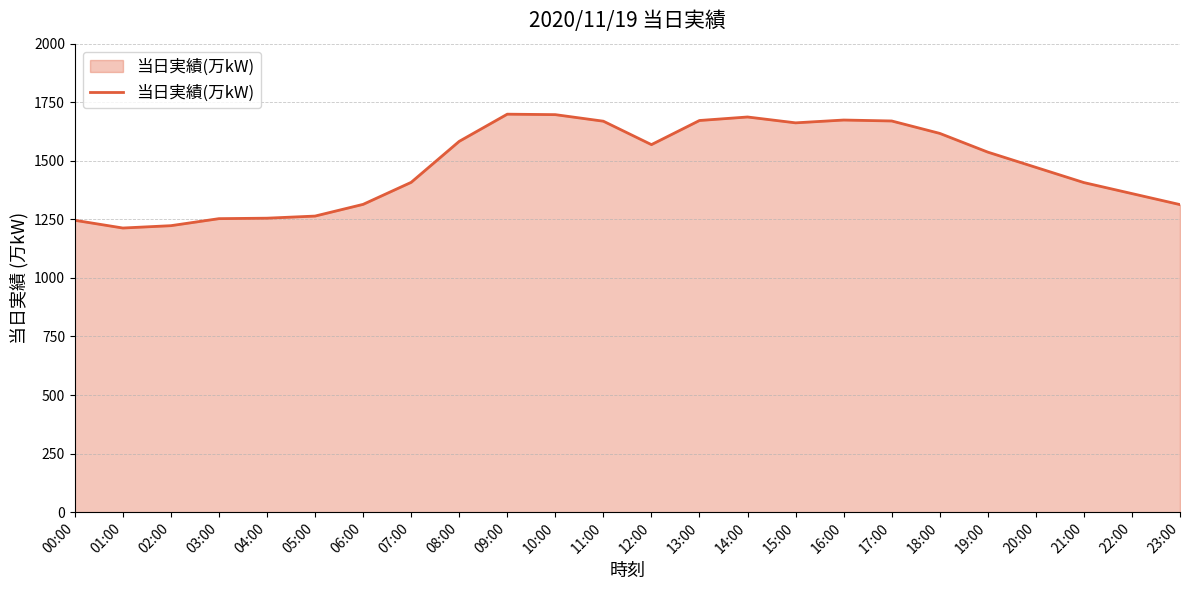

What is the change in value from 01:00 to 23:00?

+100